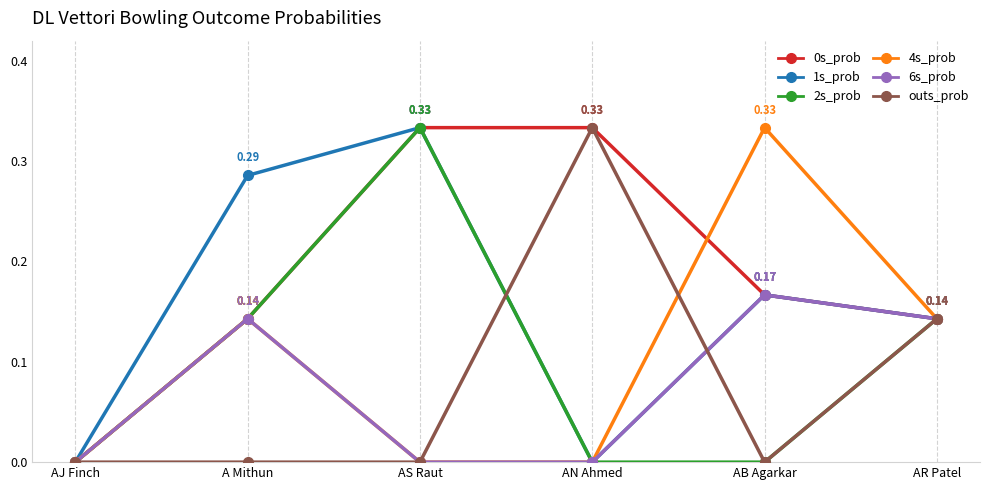

True or false: 6s_prob has more than 0 interior local peaks.

True